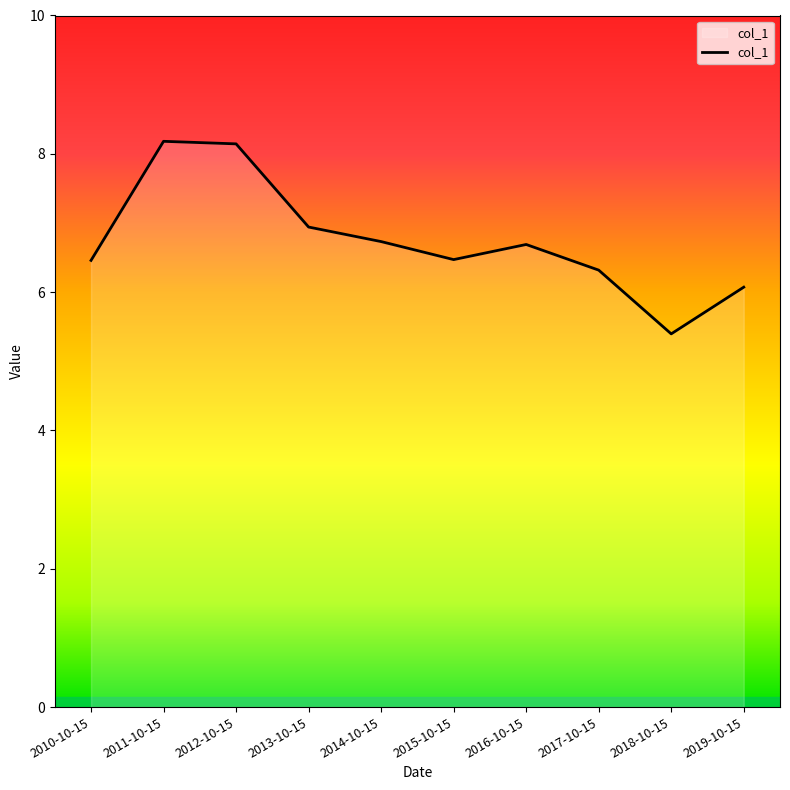

What is the change in value from 2013-10-15 to 2016-10-15?

-0.3